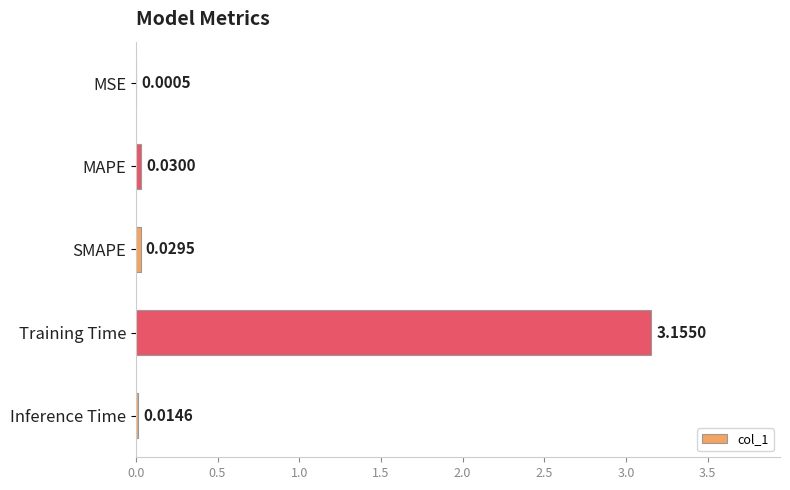

Between MSE and Inference Time, which is larger?

Inference Time